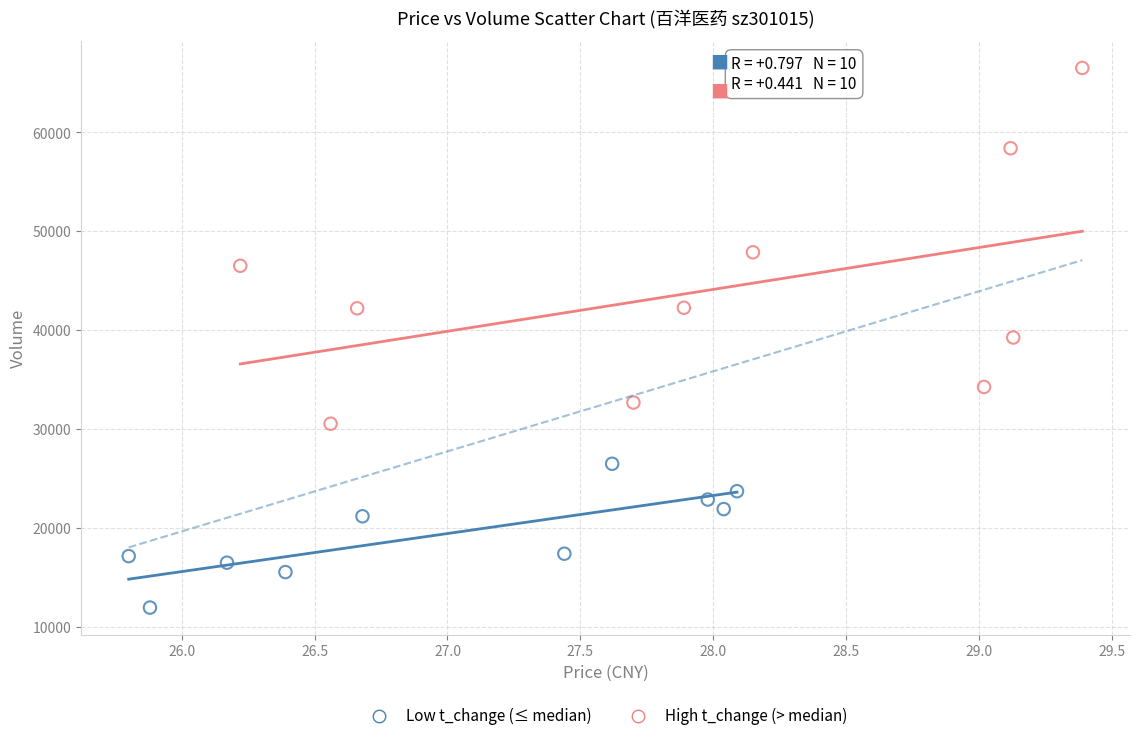

Which series has the widest spread of Y values?

High t_change (> median)